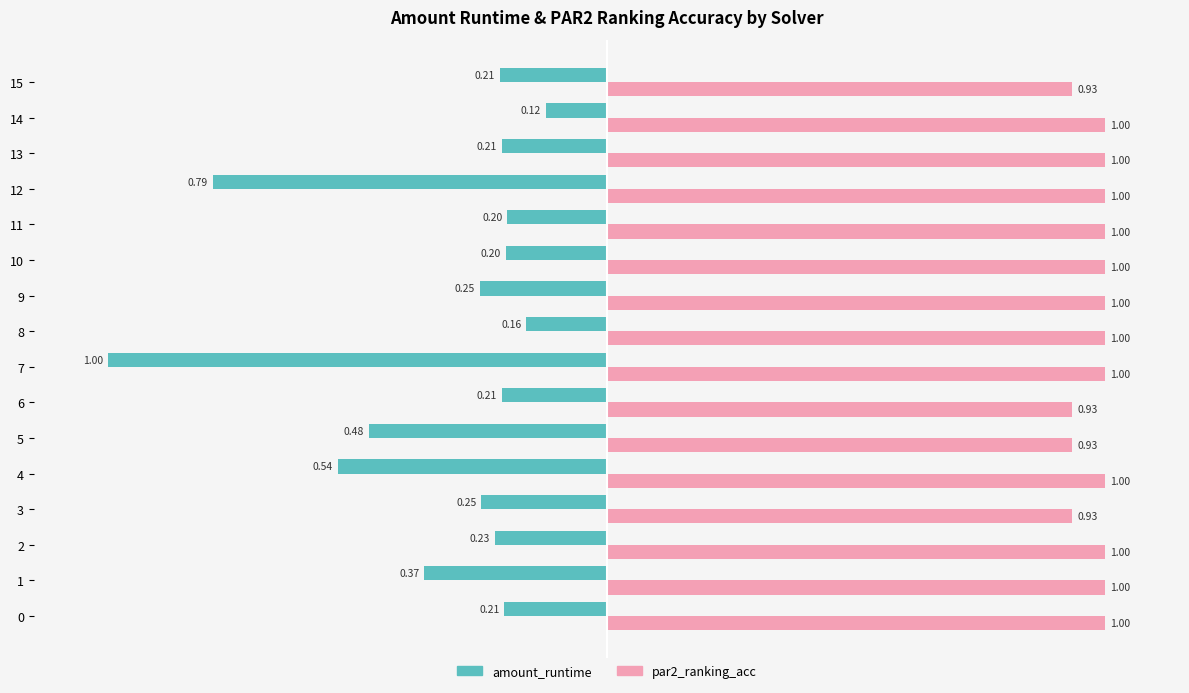

What is the spread (max minus min) of values at 15?

1.1